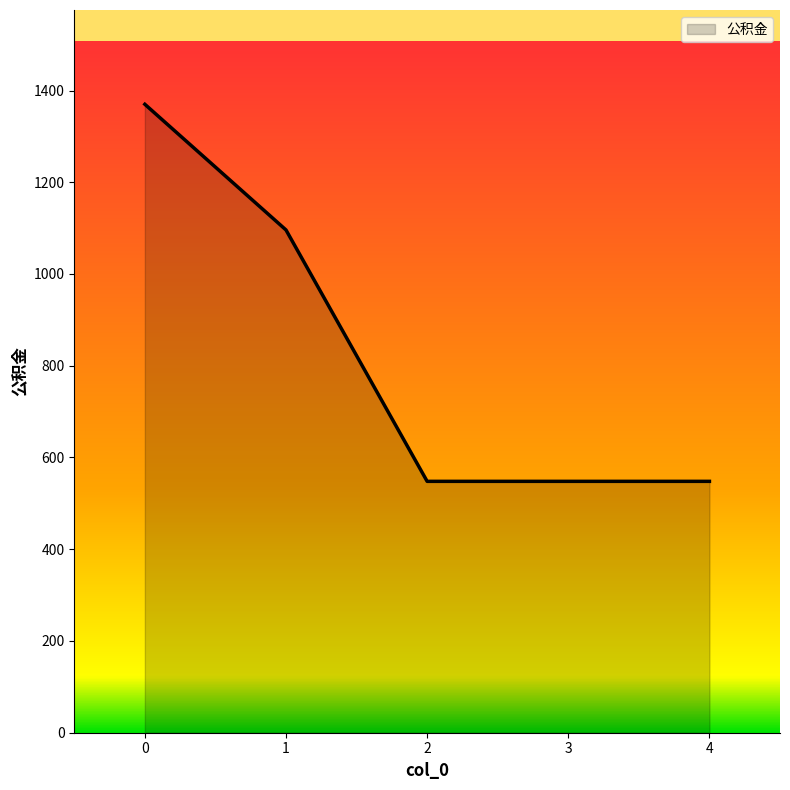

Reading right to left, list all the values displayed in this chart.

4=548	3=548	2=548	1=1096	0=1370